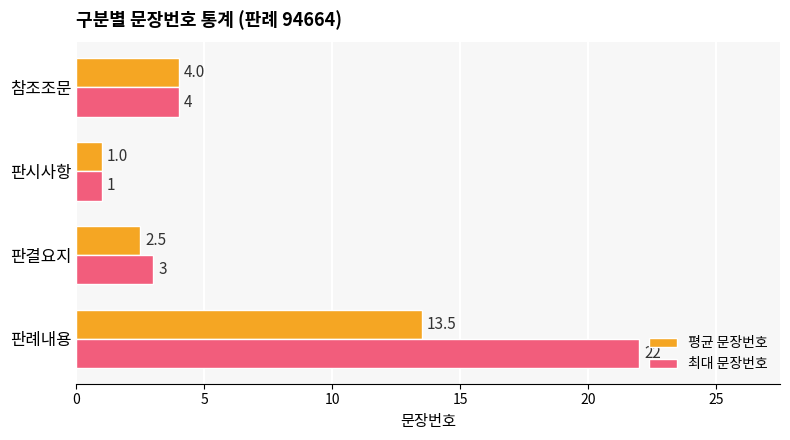

What is the difference between the 평균 문장번호 values at 판시사항 and 참조조문?

3.0